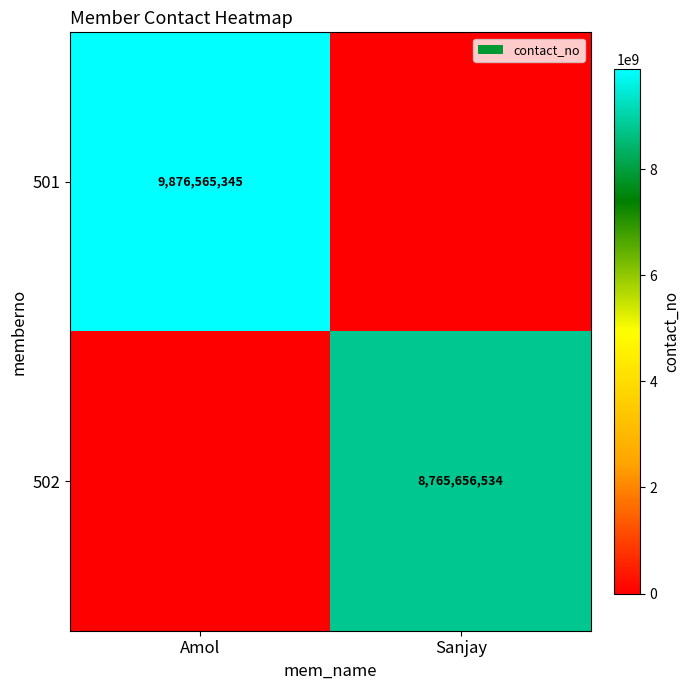

The value of 502 at Sanjay is 2002233201. True or false?

False